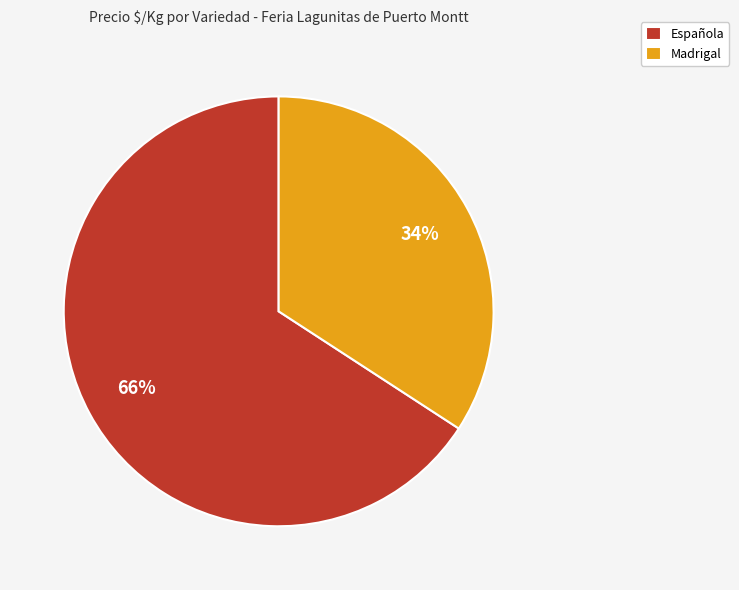

Approximately how many times larger is the value at Española compared to Madrigal?

1.9